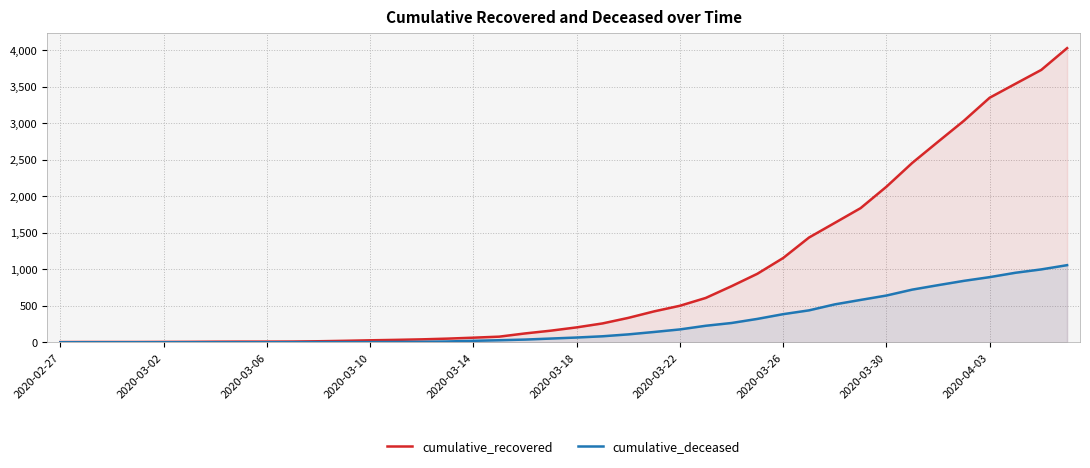

Rank the series at 2020-04-03 from lowest to highest value.

cumulative_deceased, cumulative_recovered